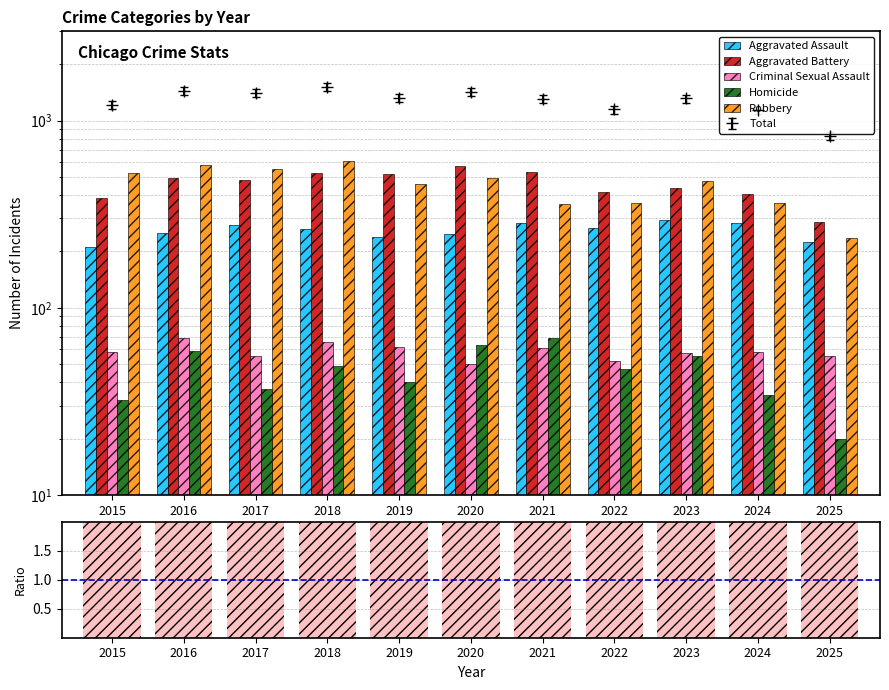

Where is Criminal Sexual Assault nearest to the value 59?

2015